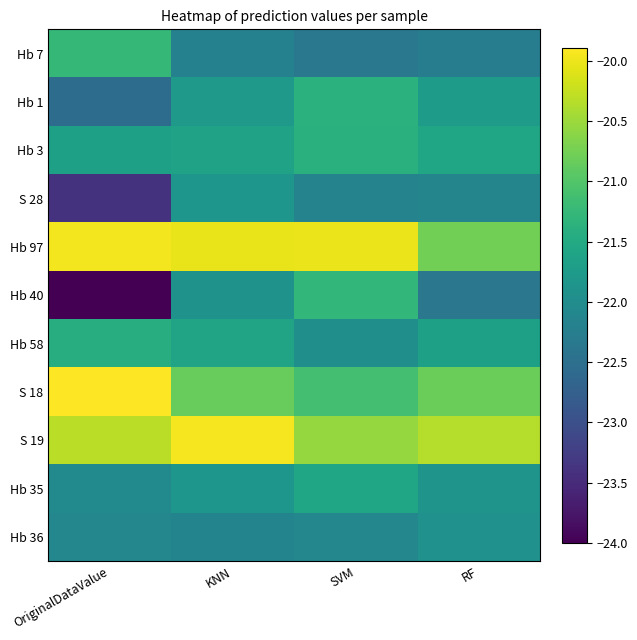

Rank the series at RF from lowest to highest value.

Hb 40, Hb 7, S 28, Hb 36, Hb 35, Hb 1, Hb 58, Hb 3, S 18, Hb 97, S 19